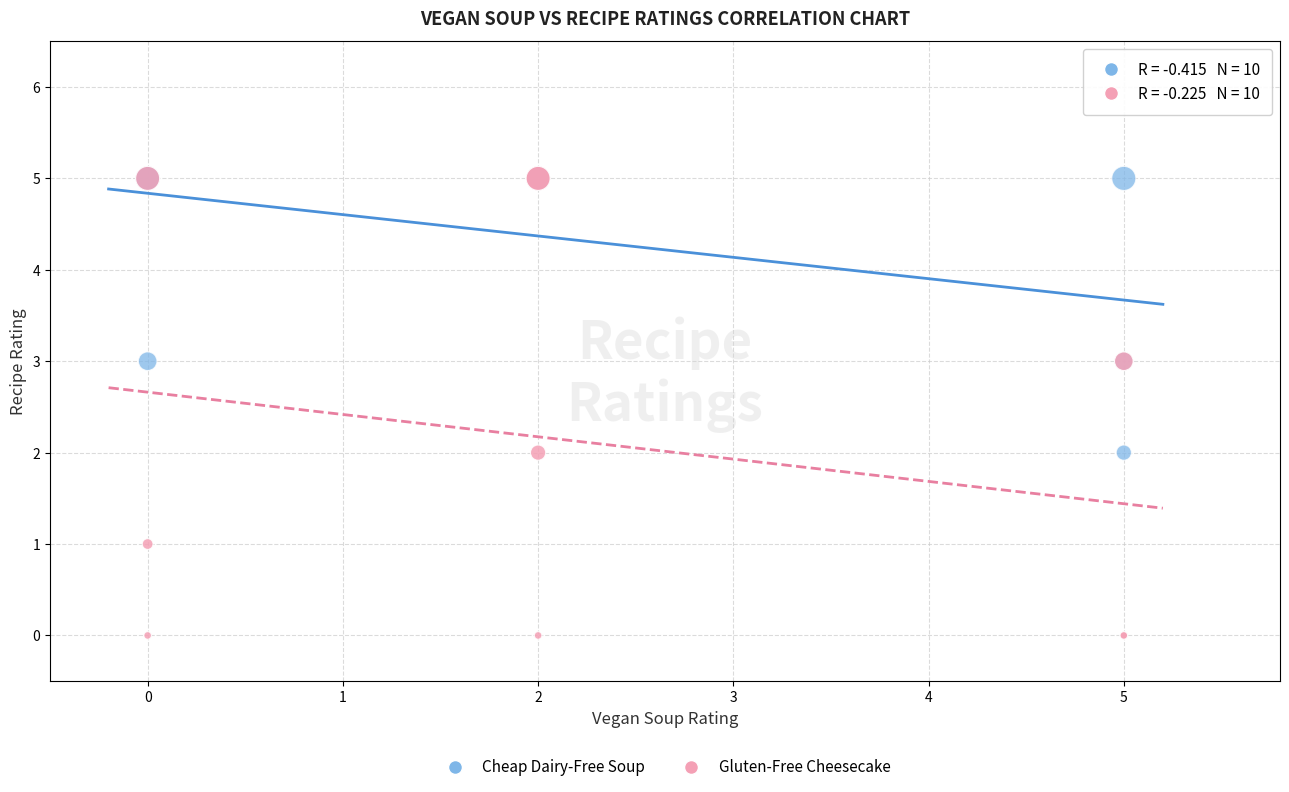

What are all the series names shown in the legend?

Cheap Dairy-Free Soup, Gluten-Free Cheesecake